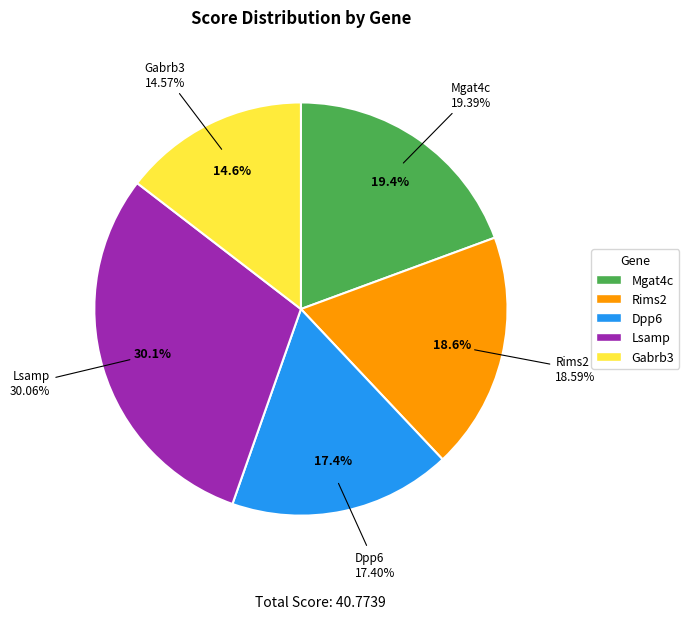

To the nearest percent, what is the difference between the largest and smallest slice percentages?

15%